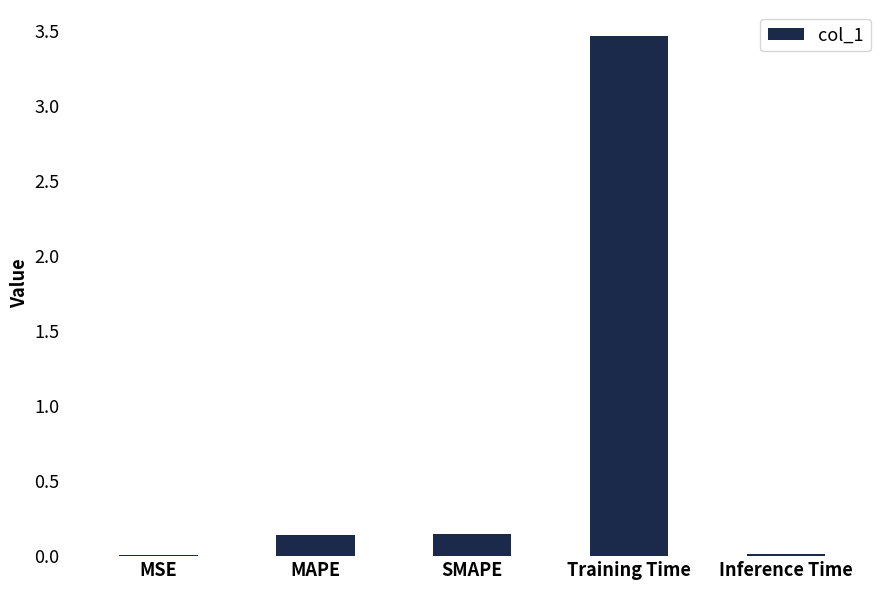

What is the sum of all values?

3.8